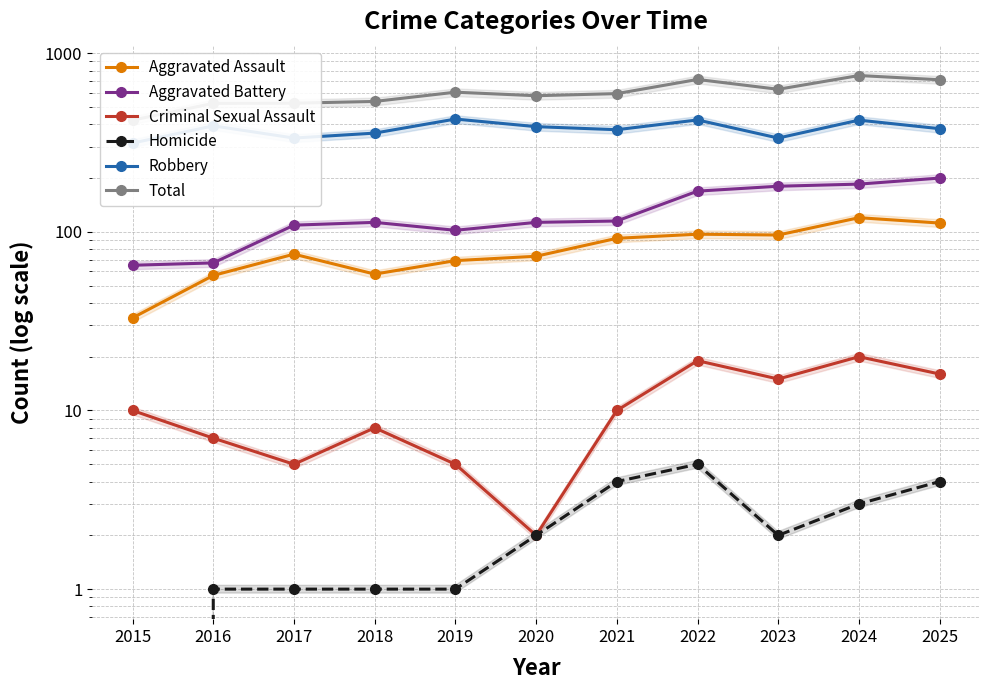

True or false: Criminal Sexual Assault and Homicide intersect in this chart.

False